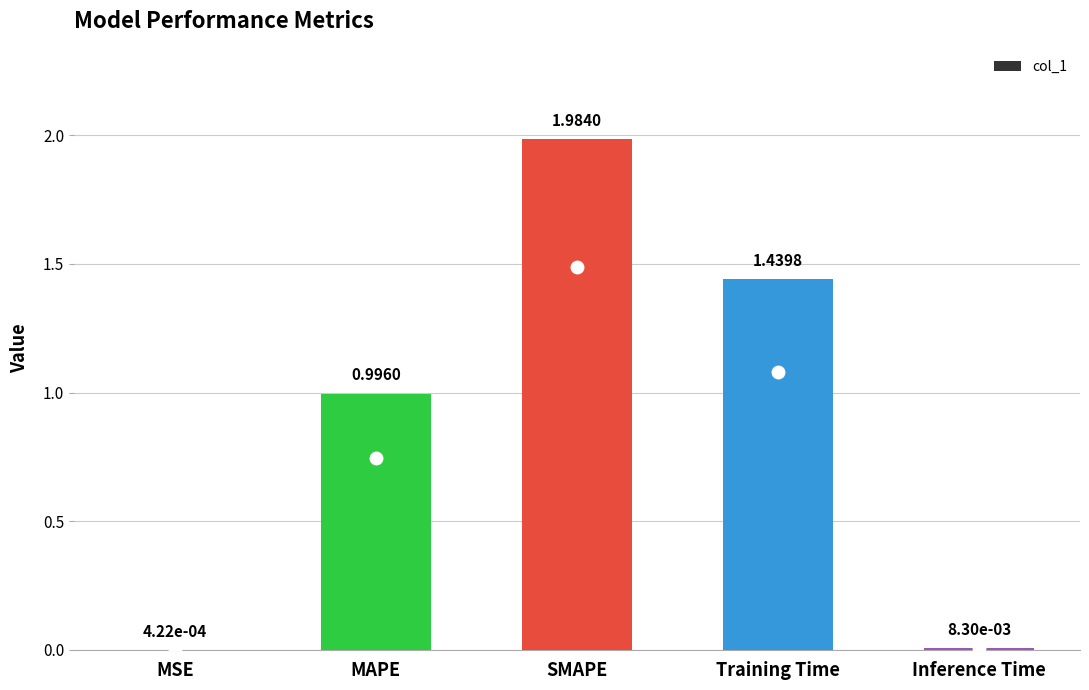

Are the bars horizontal?

No